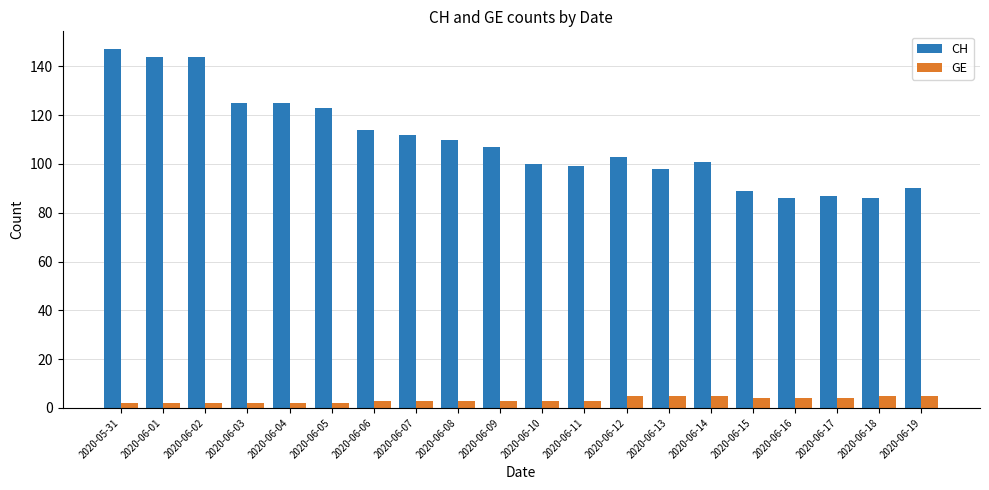

What is the total value across all series at 2020-05-31?

149